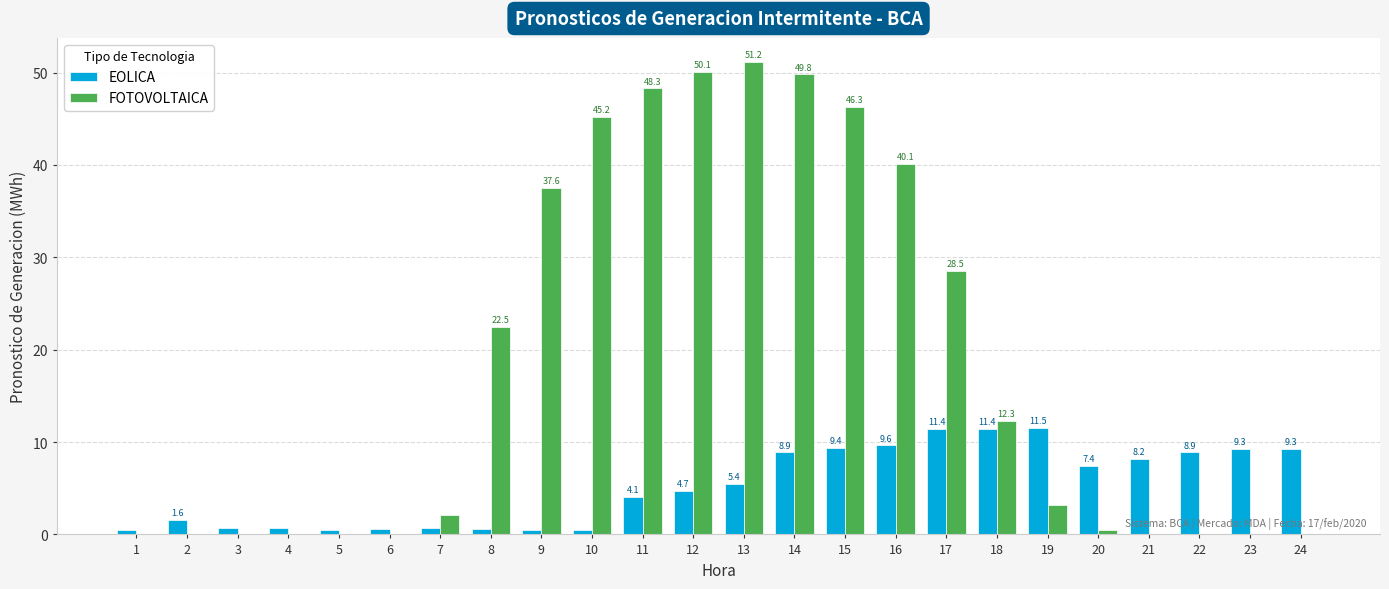

What is the sum of the FOTOVOLTAICA values at 11 and 6?

48.3